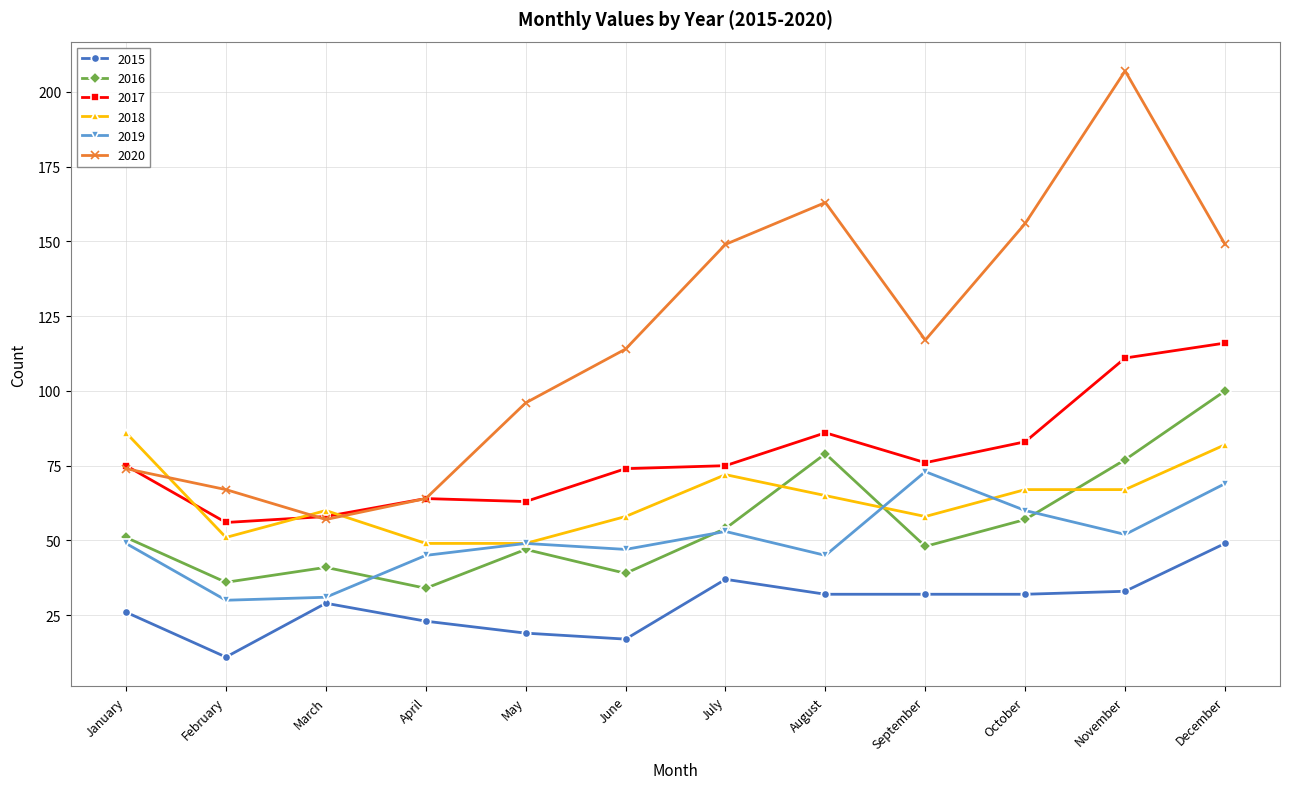

Rank the series by their maximum value, from highest to lowest.

2020, 2017, 2016, 2018, 2019, 2015